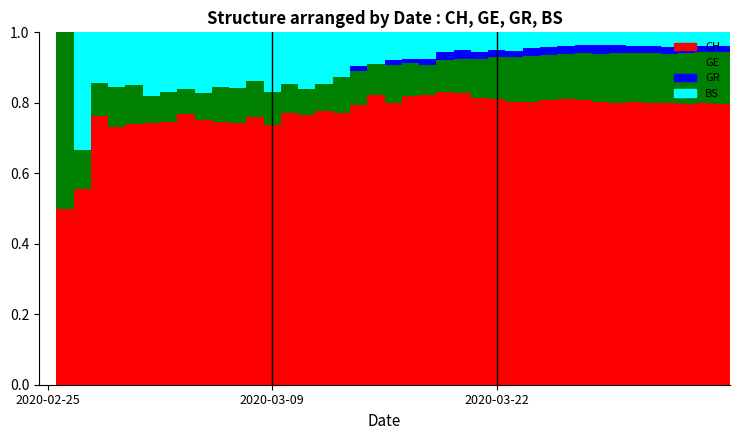

What is the sum of all CH values?

30.1